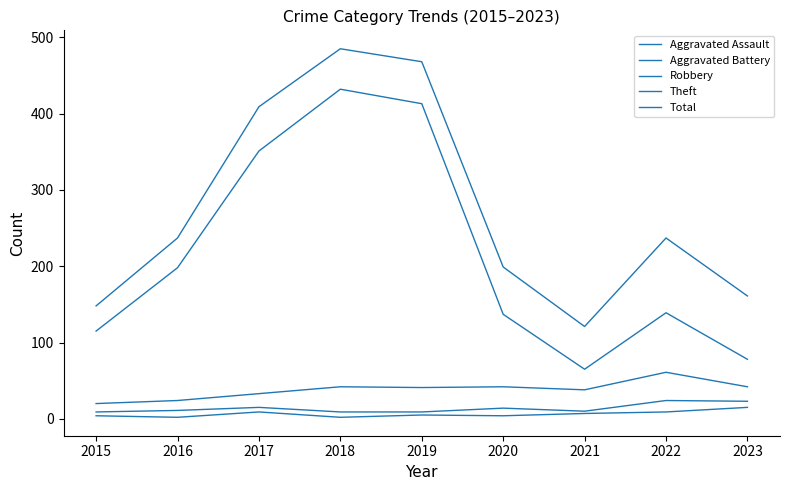

Is this an area chart (filled region under the line)?

No